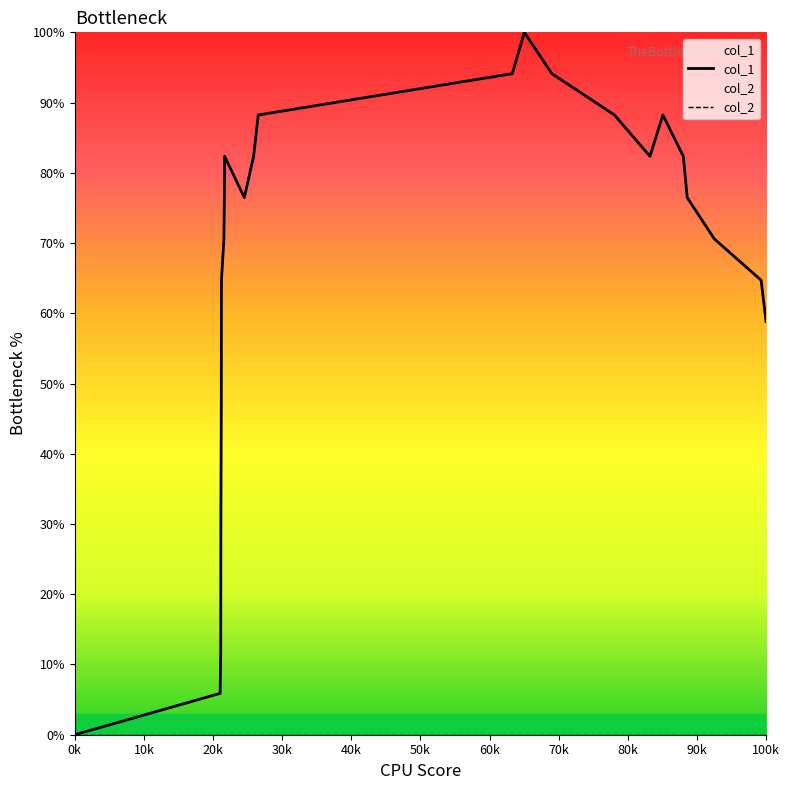

Which series has the widest spread of values?

col_1